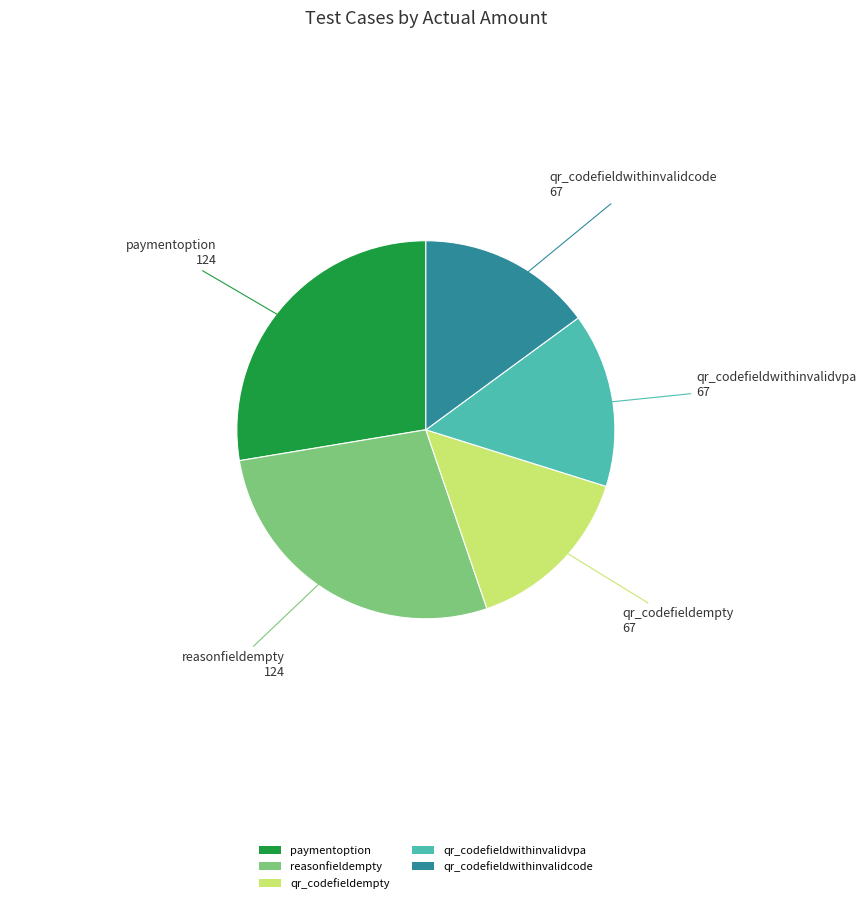

What is the ratio of the value at qr_codefieldwithinvalidvpa to the value at paymentoption?

0.5